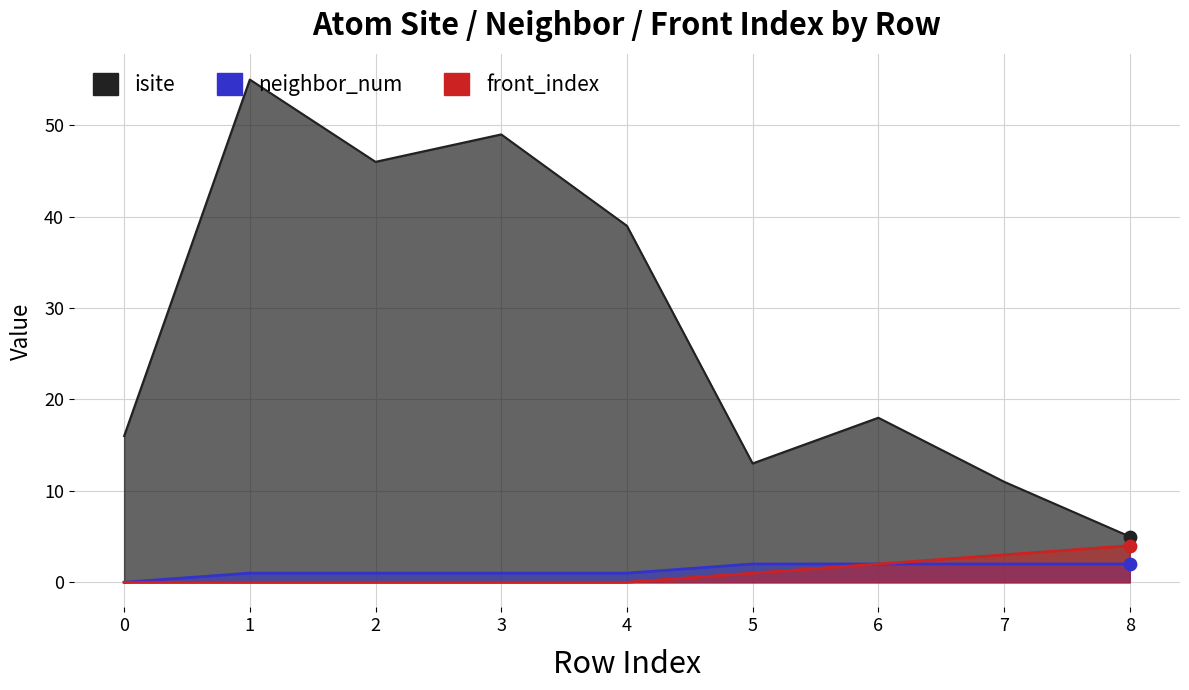

Which series contains the highest Y value?

isite